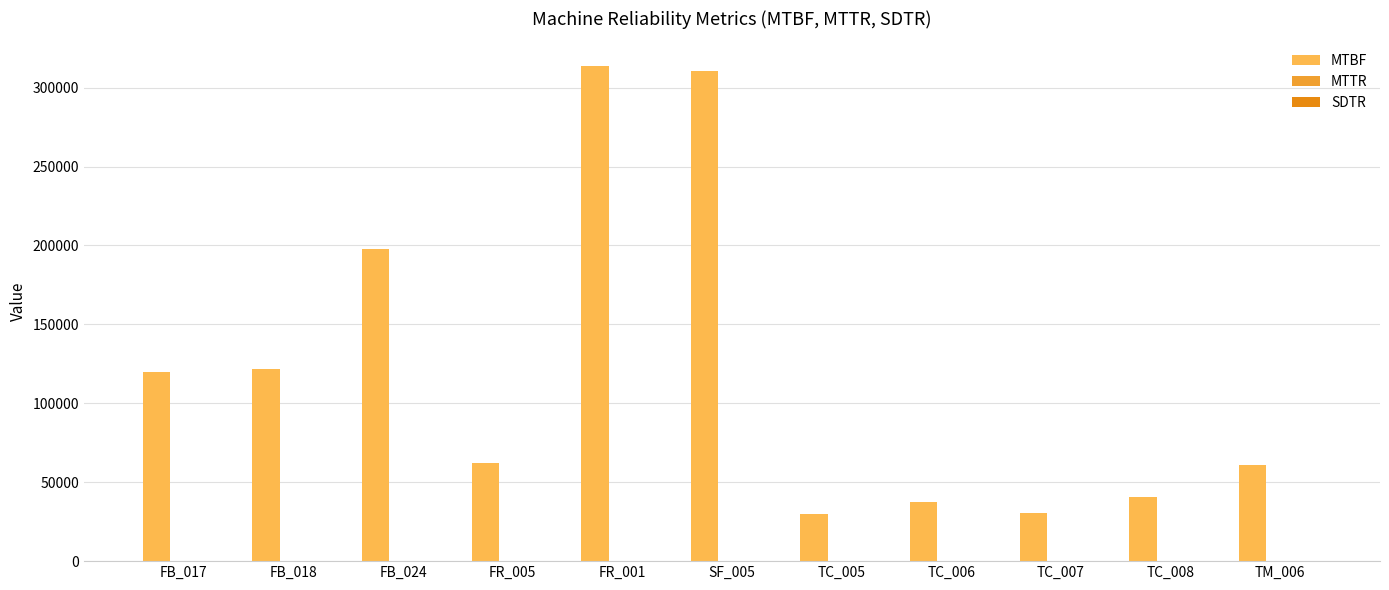

Reading right to left, what are all the values shown in this chart?

MTBF: TM_006=61119.6	TC_008=40362.7	TC_007=30774.9	TC_006=37578.8	TC_005=29773.0	SF_005=310252.8	FR_001=313632.0	FR_005=62206.7	FB_024=198000.0	FB_018=121616.0	FB_017=119856.0
MTTR: TM_006=98.3	TC_008=187.5	TC_007=218.5	TC_006=139.2	TC_005=177.5	SF_005=90.8	FR_001=30.0	FR_005=213.5	FB_024=106.7	FB_018=28.6	FB_017=30.0
SDTR: TM_006=200.8	TC_008=194.9	TC_007=225.9	TC_006=116.7	TC_005=163.2	SF_005=134.4	FR_001=18.0	FR_005=258.2	FB_024=66.6	FB_018=16.5	FB_017=26.6